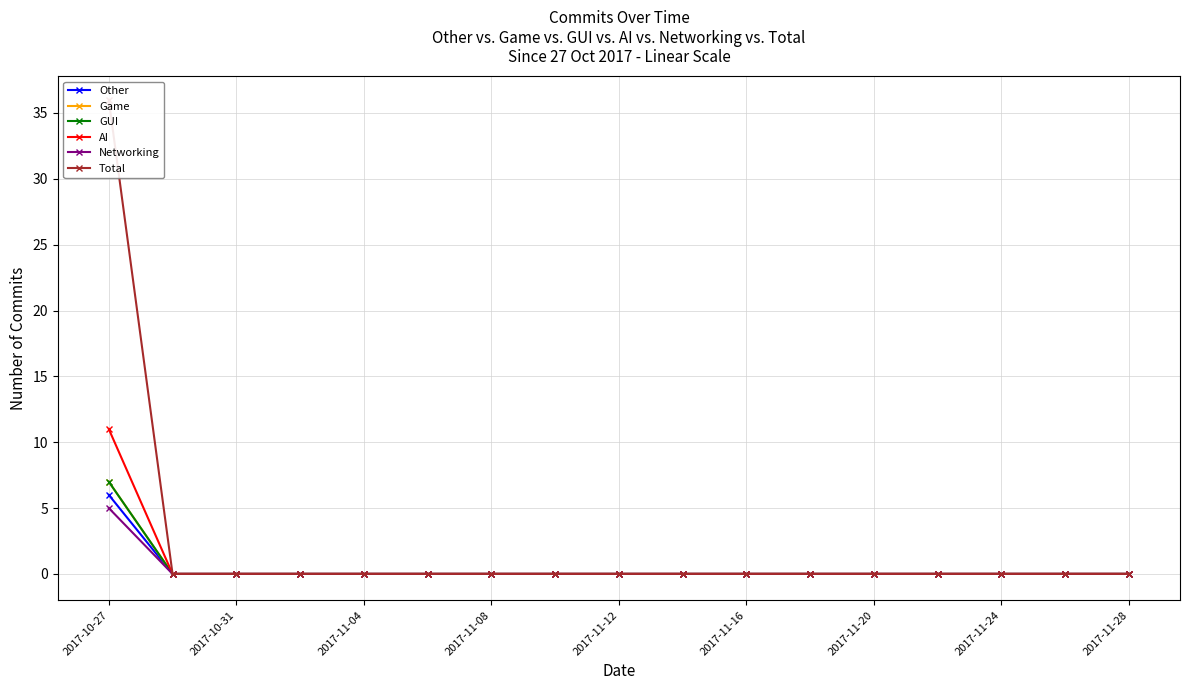

List the series in order of their peak value, lowest first.

Networking, Other, Game, GUI, AI, Total